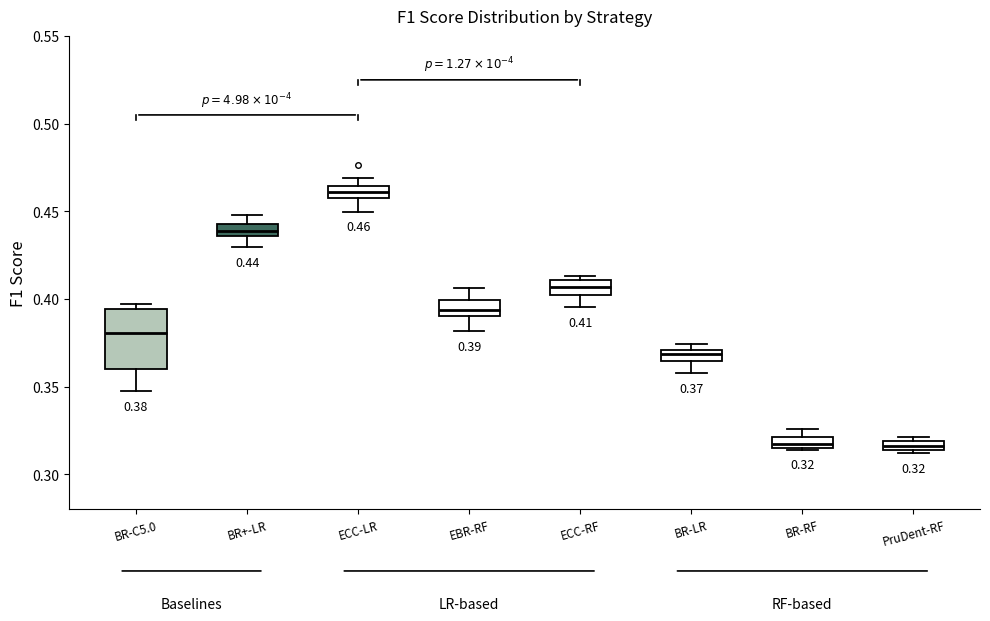

Which box is the tallest, from its lower edge to its upper edge?

BR-C5.0